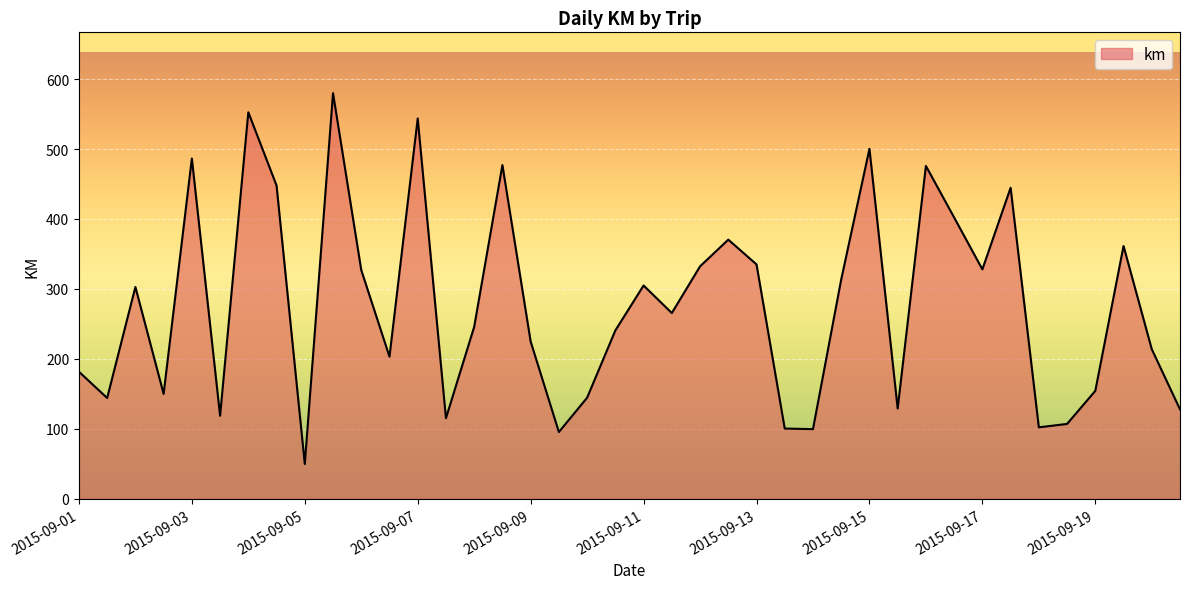

What is the difference between the maximum and minimum values?

530.0